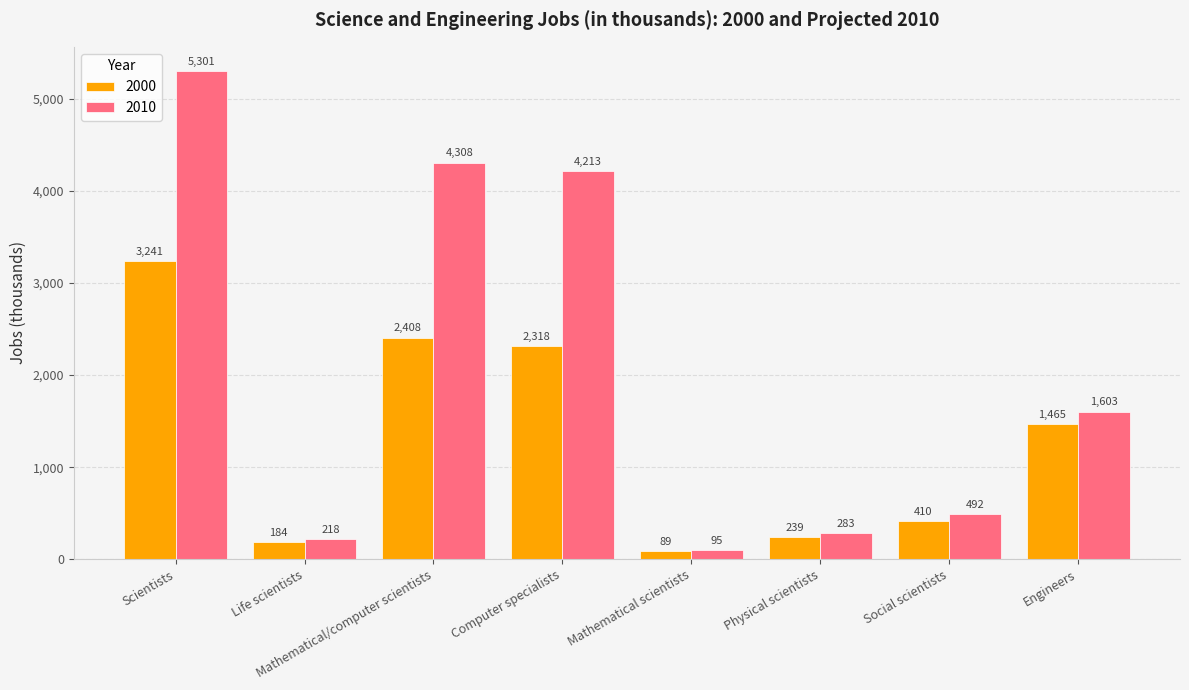

Reading left to right, list all the values displayed in this chart.

2000: Scientists=3241	Life scientists=184	Mathematical/computer scientists=2408	Computer specialists=2318	Mathematical scientists=89	Physical scientists=239	Social scientists=410	Engineers=1465
2010: Scientists=5301	Life scientists=218	Mathematical/computer scientists=4308	Computer specialists=4213	Mathematical scientists=95	Physical scientists=283	Social scientists=492	Engineers=1603